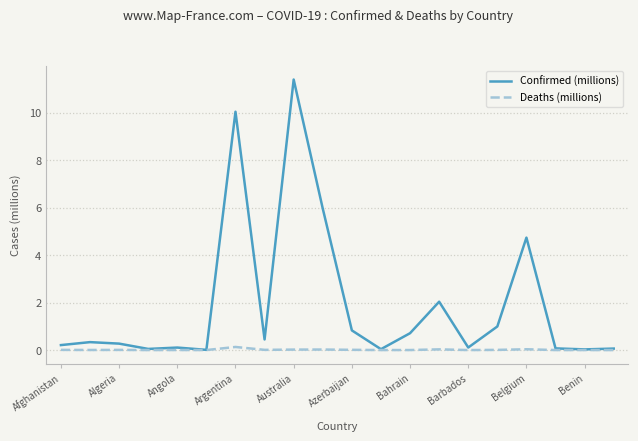

Which series has the largest total across all categories?

Confirmed (millions)